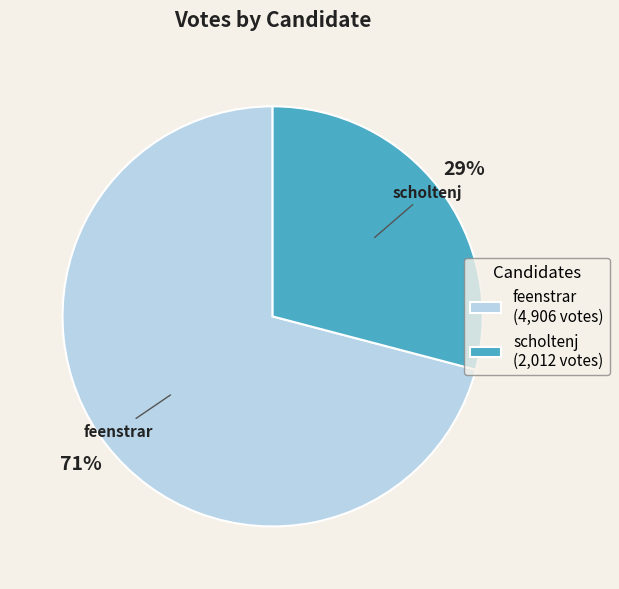

Is the sum of scholtenj and feenstrar greater than half?

Yes